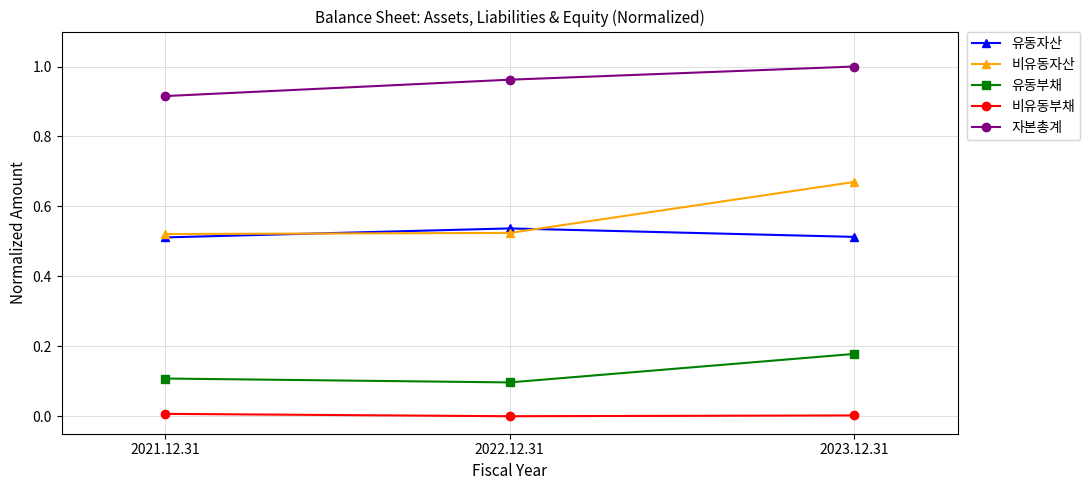

Which series has the largest range (max minus min)?

비유동자산